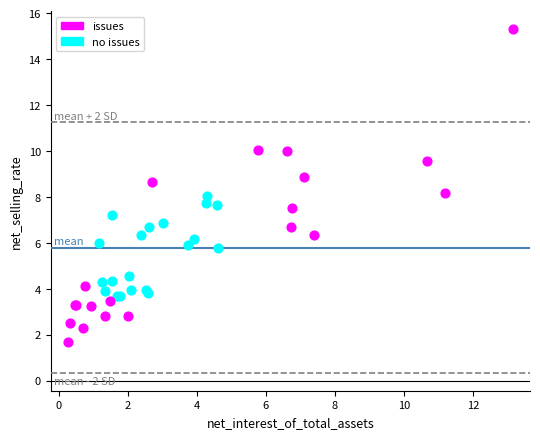

What are all the series names shown in the legend?

issues, no issues